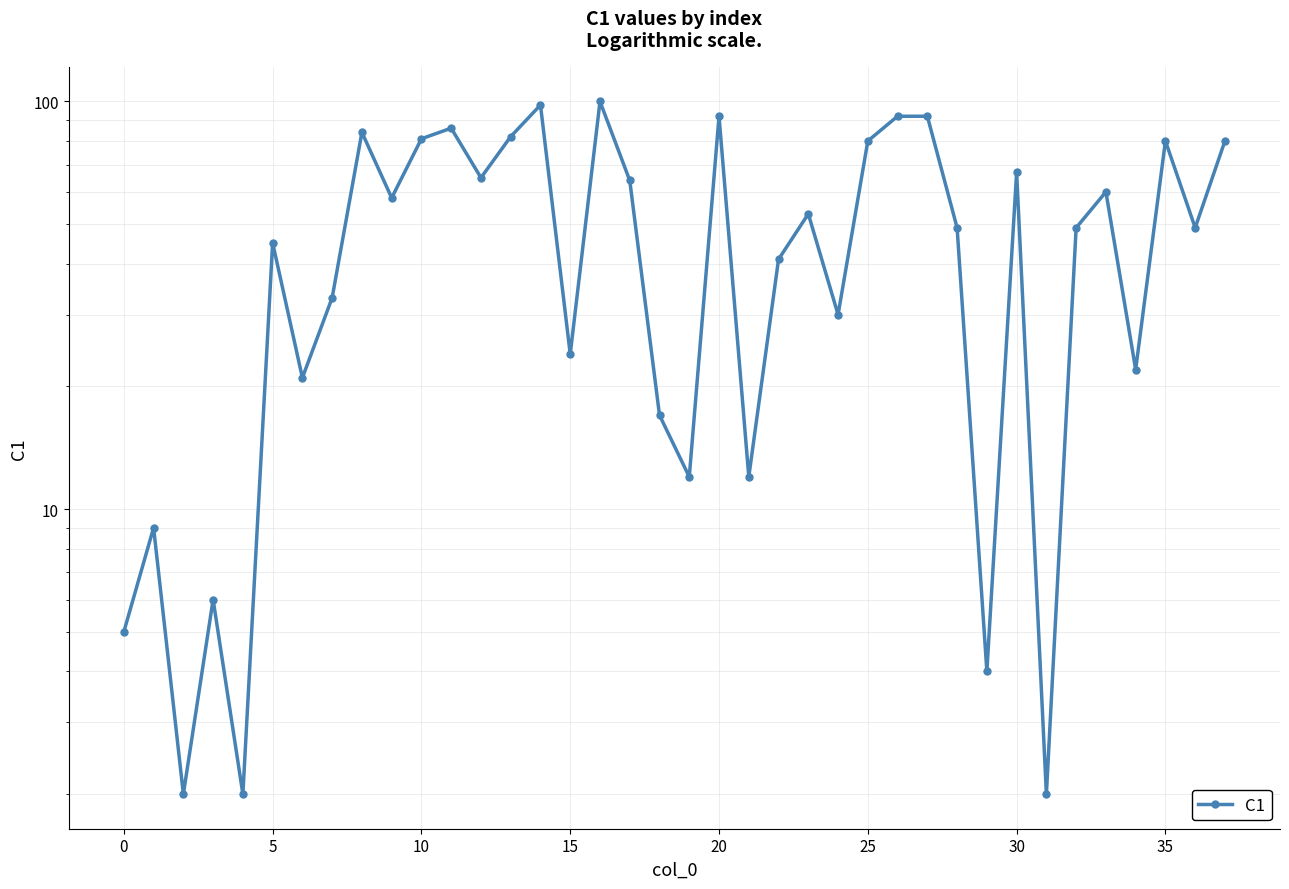

True or false: the data shows 80 at 25.

True